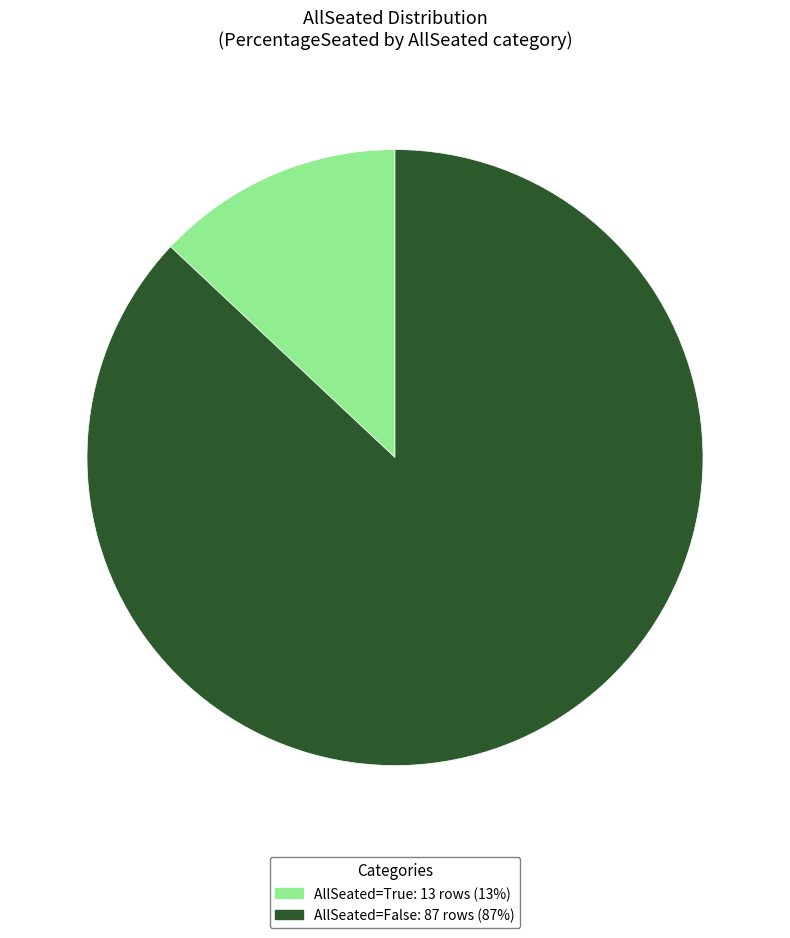

Is there any slice that represents more than half of the pie?

Yes